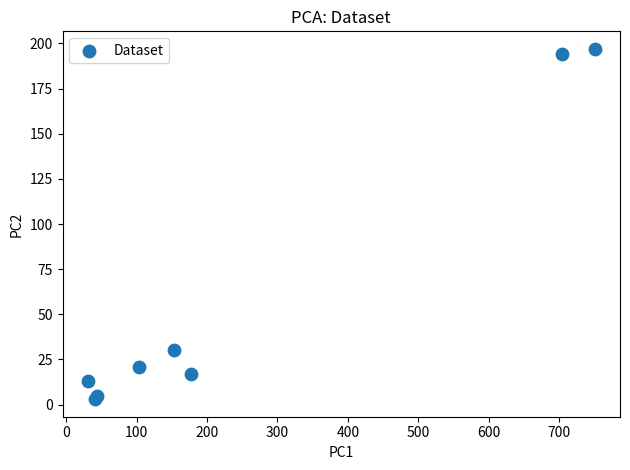

What Y value in the scatter plot is closest to 100?

30